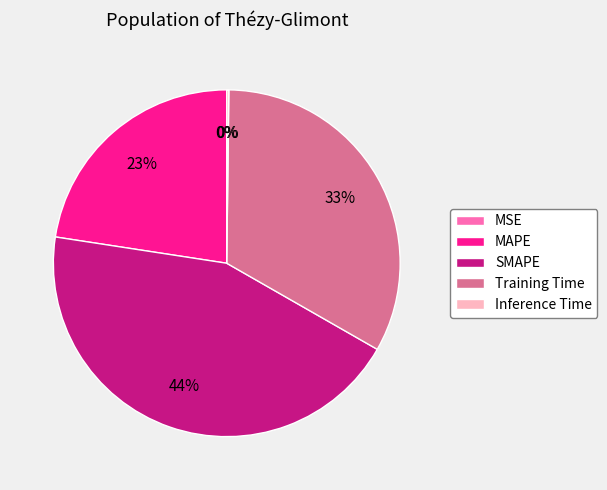

Which slice is the largest?

SMAPE